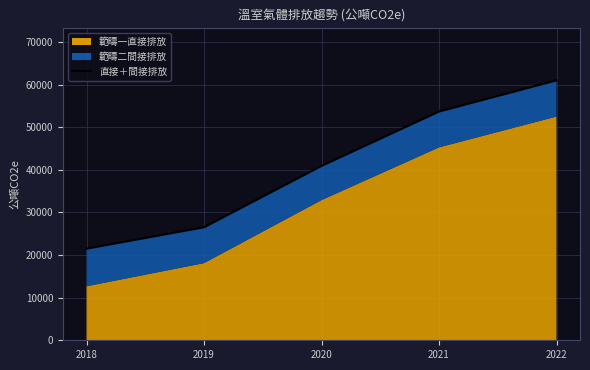

What is the difference between the maximum and second lowest values?

34473.9